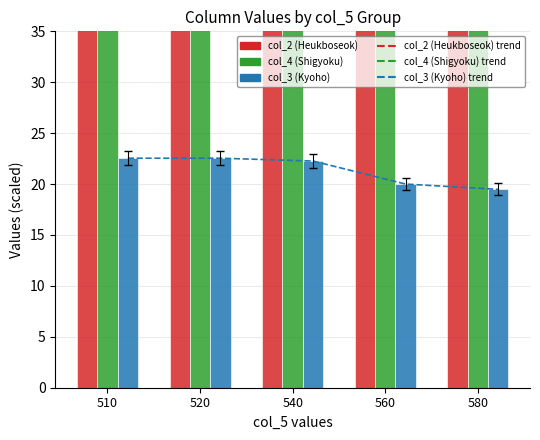

Count the number of data series in this chart.

3